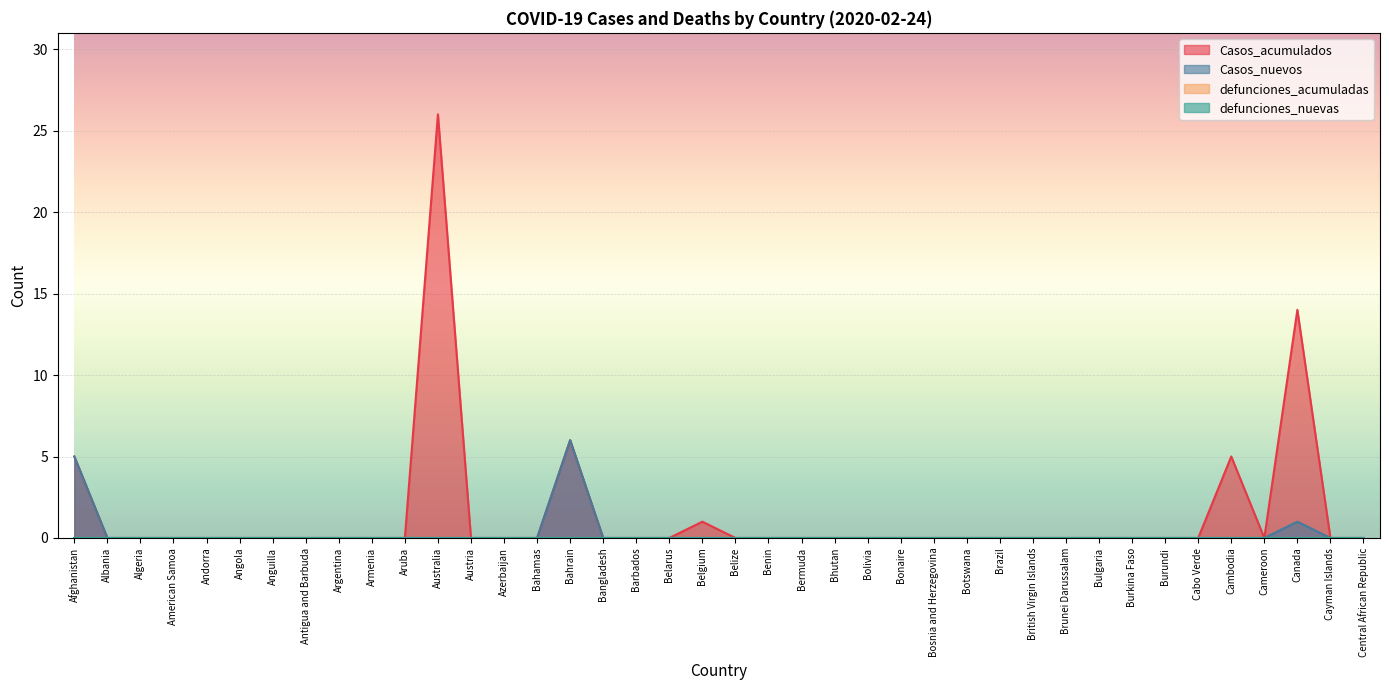

What position from the right is Belarus?

22